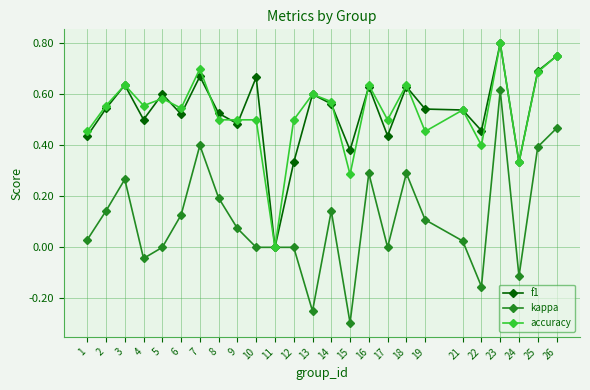

At which label does accuracy reach its minimum?

11